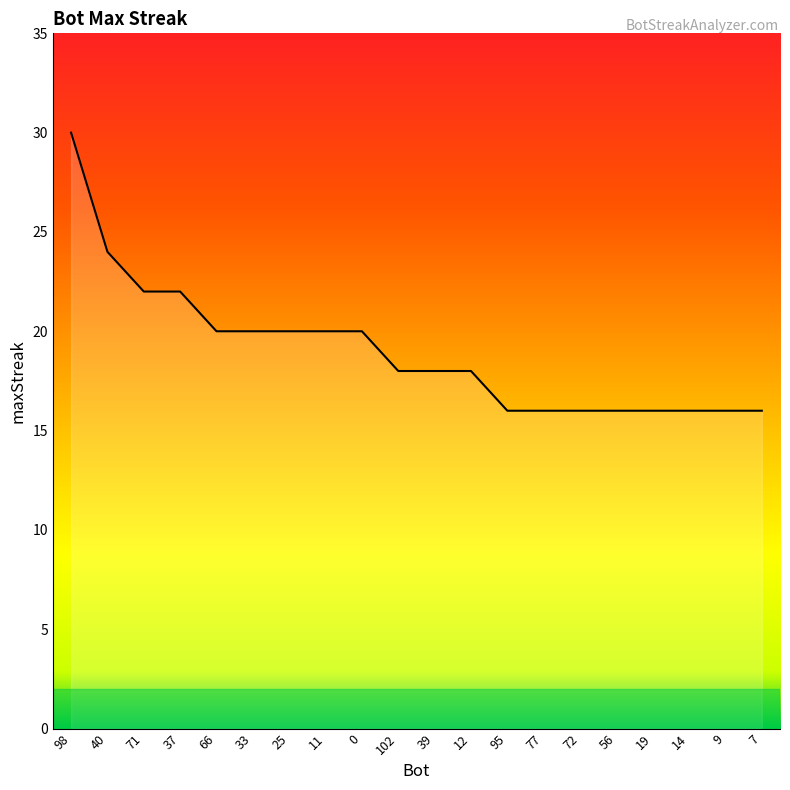

What is the minimum value shown in the chart?

16